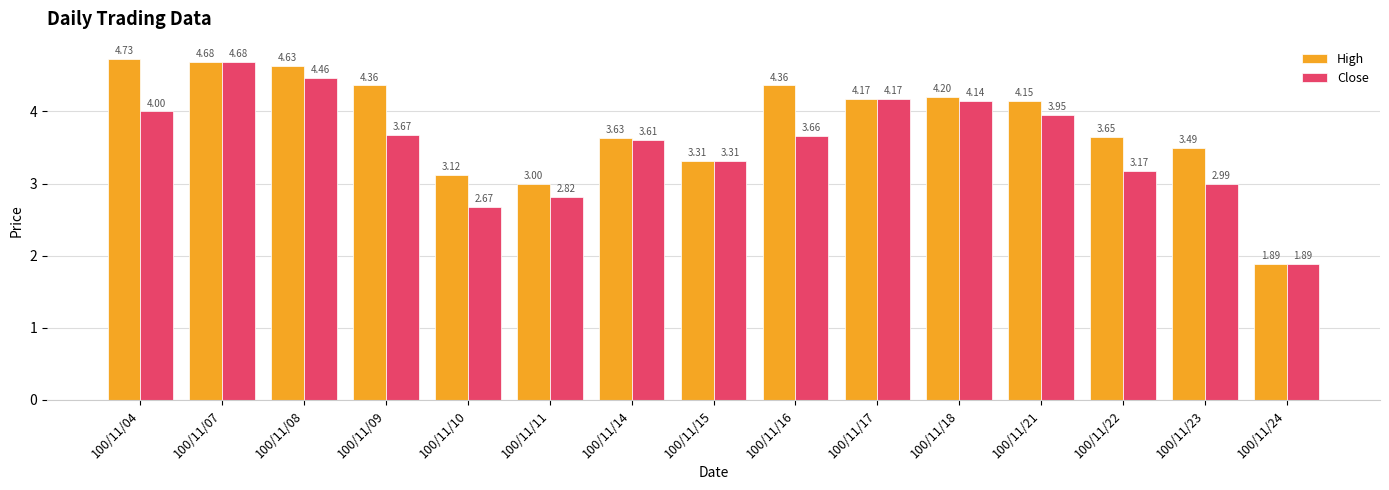

What are all the series names shown in the legend?

High, Close